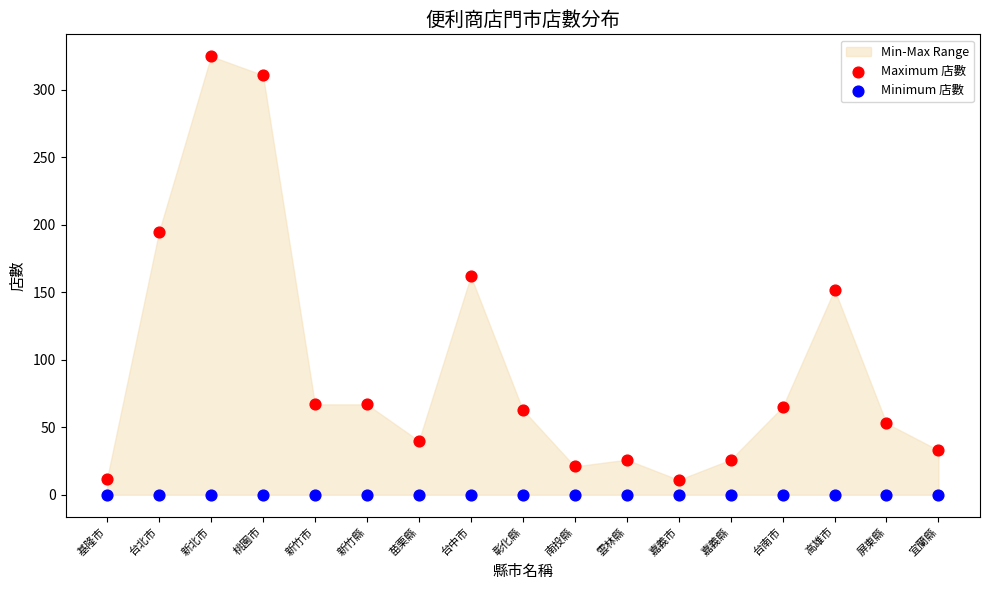

Which series reaches the maximum Y coordinate?

Maximum 店數